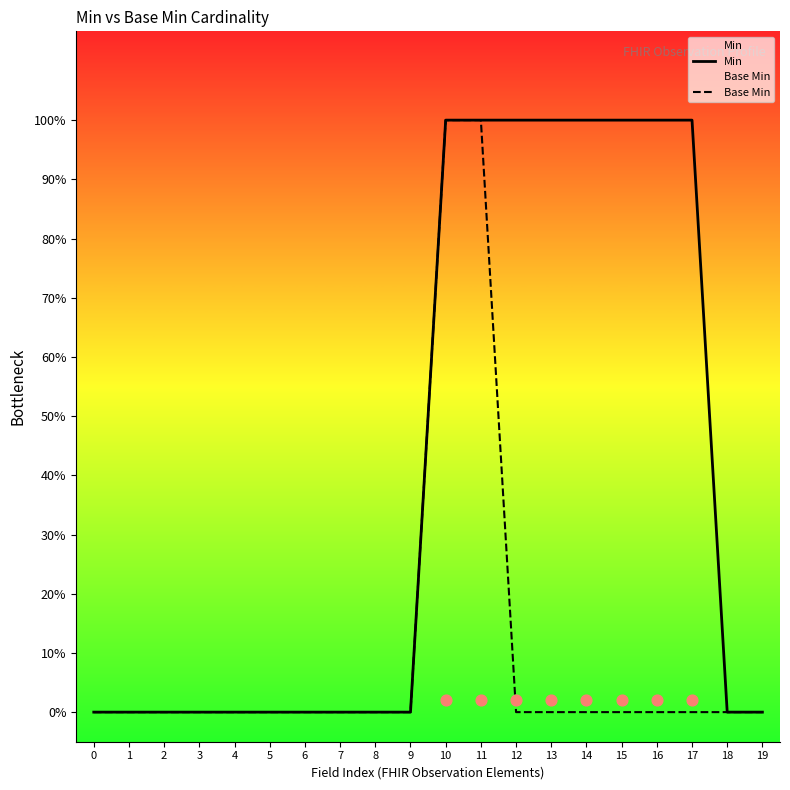

Which series has the largest Y range (max minus min)?

Min